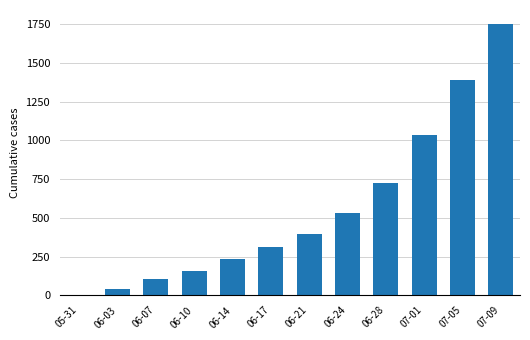

What is the sum of all values?

6678